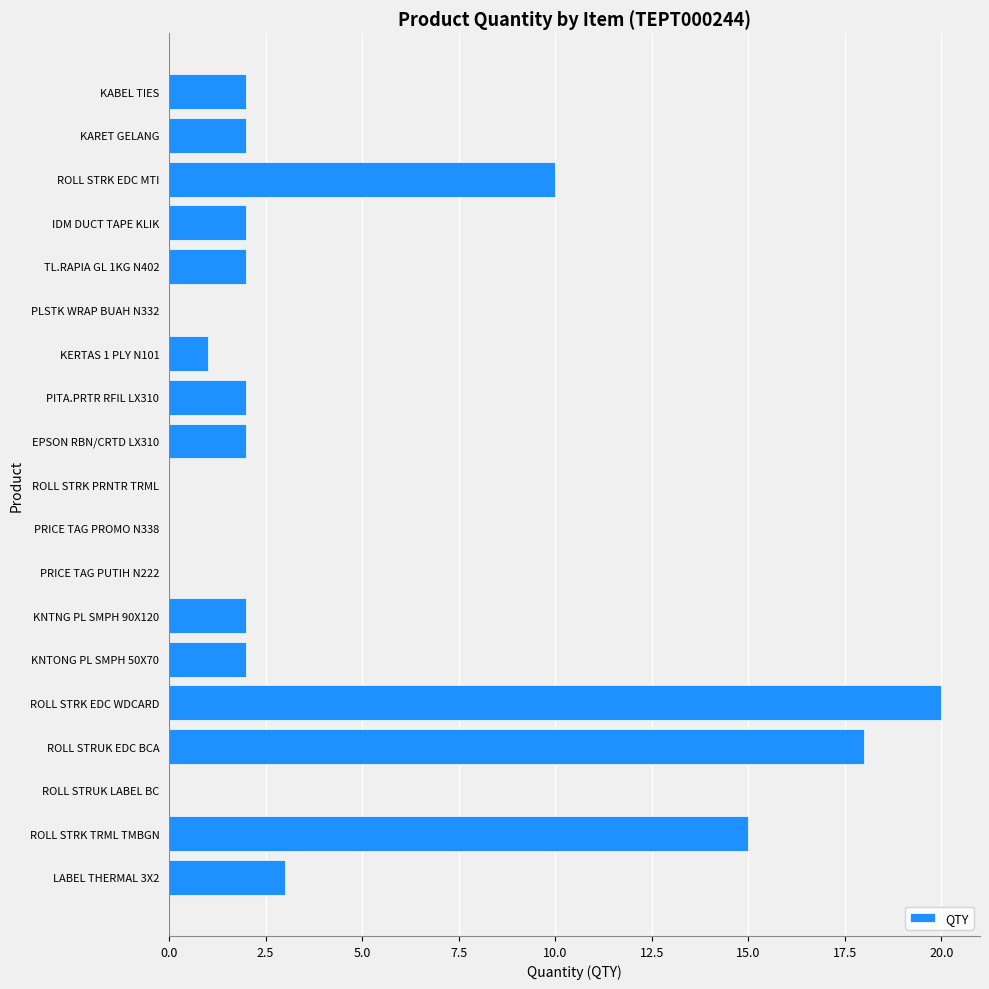

How many series are shown in this chart?

1